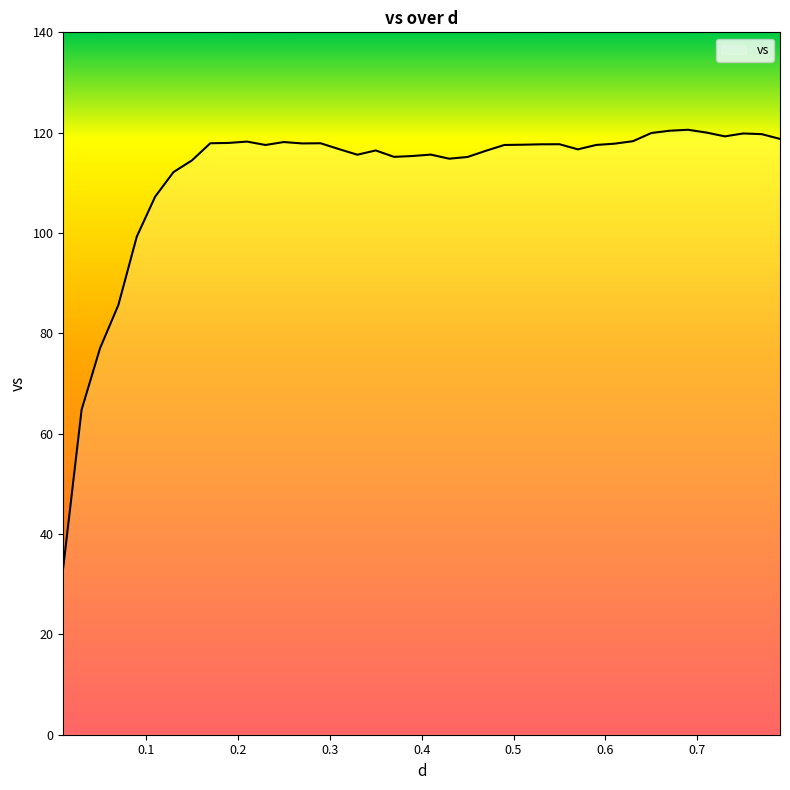

What is the difference between the maximum and minimum values?

87.2